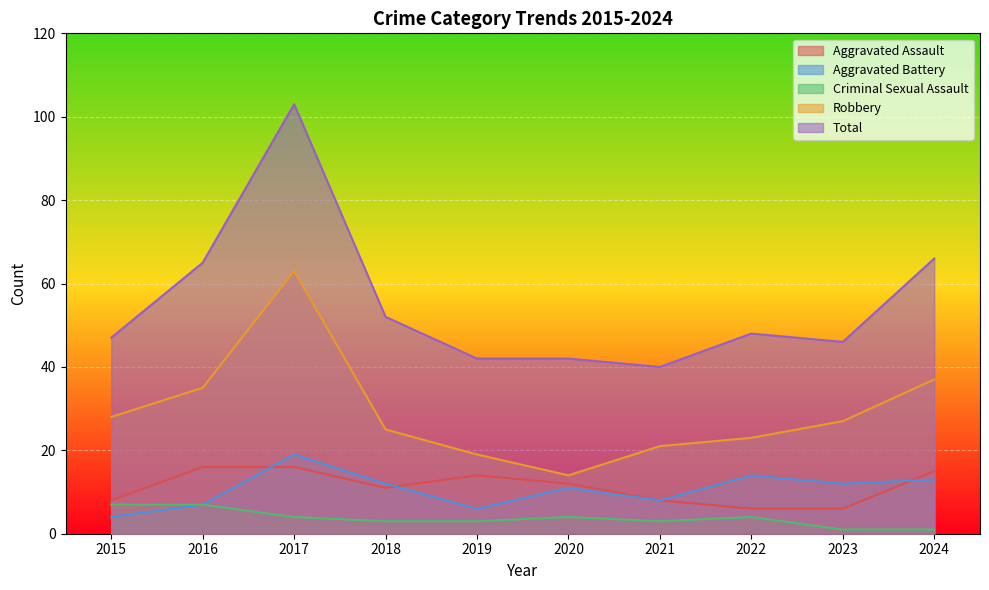

How many lines are shown in the chart?

5